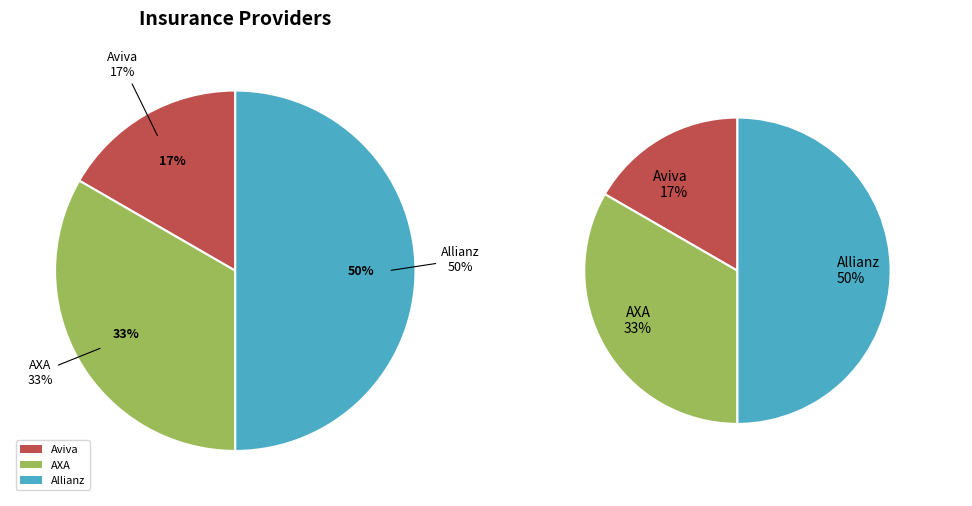

To the nearest percent, what is the difference between the largest and smallest slice percentages?

33%